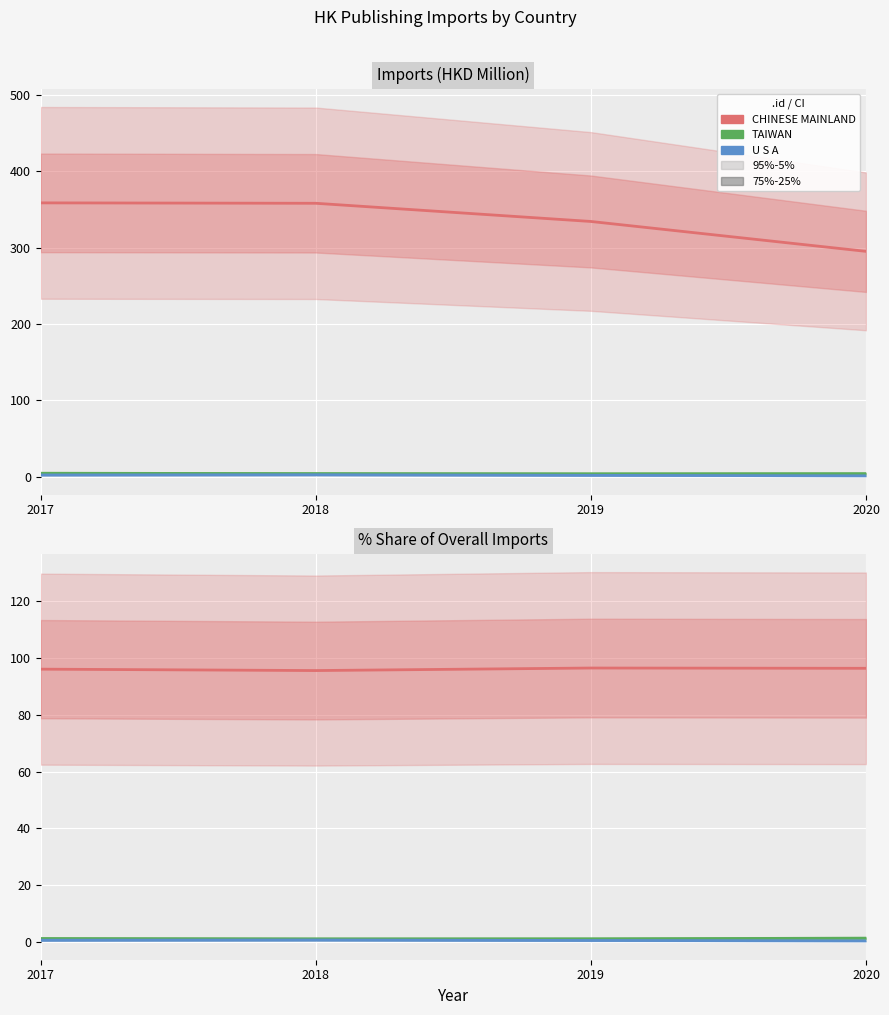

Reading right to left, extract all data points from this chart.

CHINESE MAINLAND: 96.4	96.5	95.6	96.1
TAIWAN: 1.4	1.1	1.1	1.2
U S A: 0.4	0.6	0.7	0.6